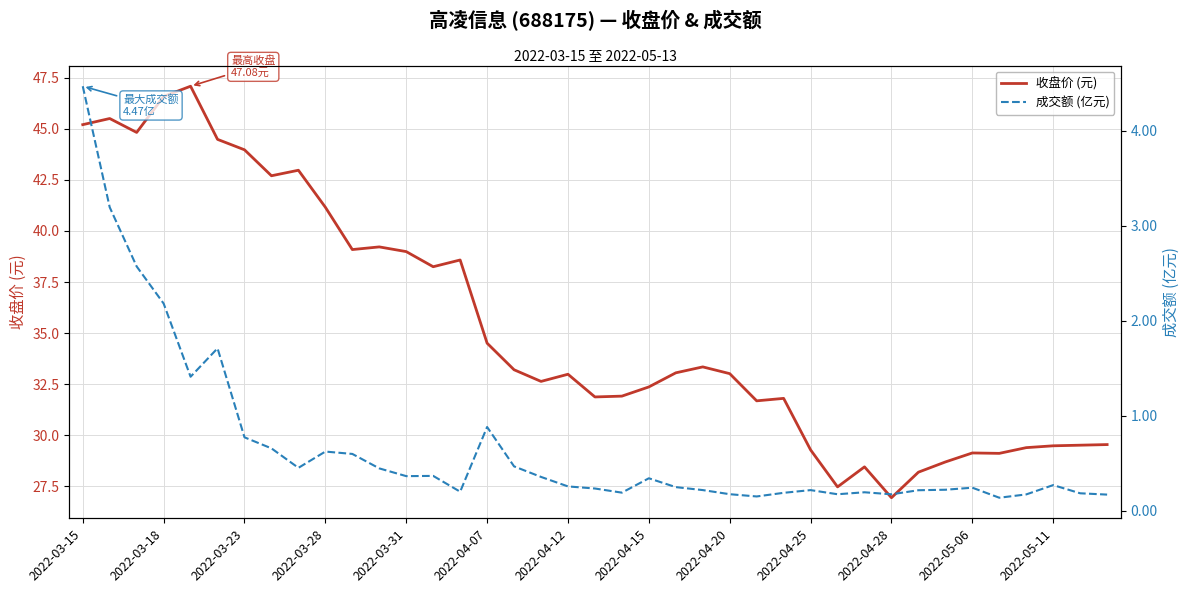

Rank the series by their average value, from lowest to highest.

成交额 (亿元), 收盘价 (元)